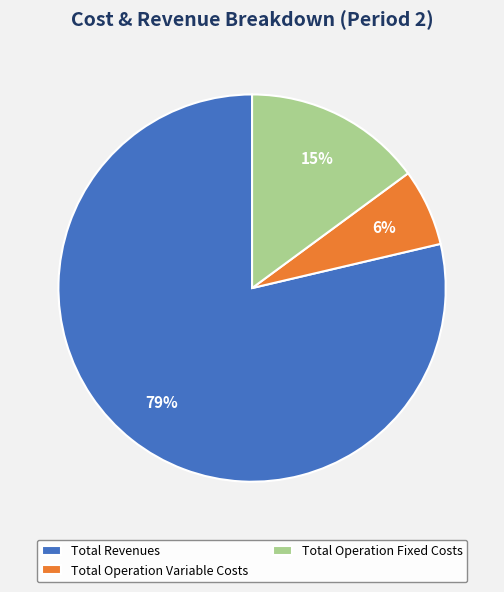

Combined, do Total Revenues and Total Operation Fixed Costs account for over 50%?

Yes